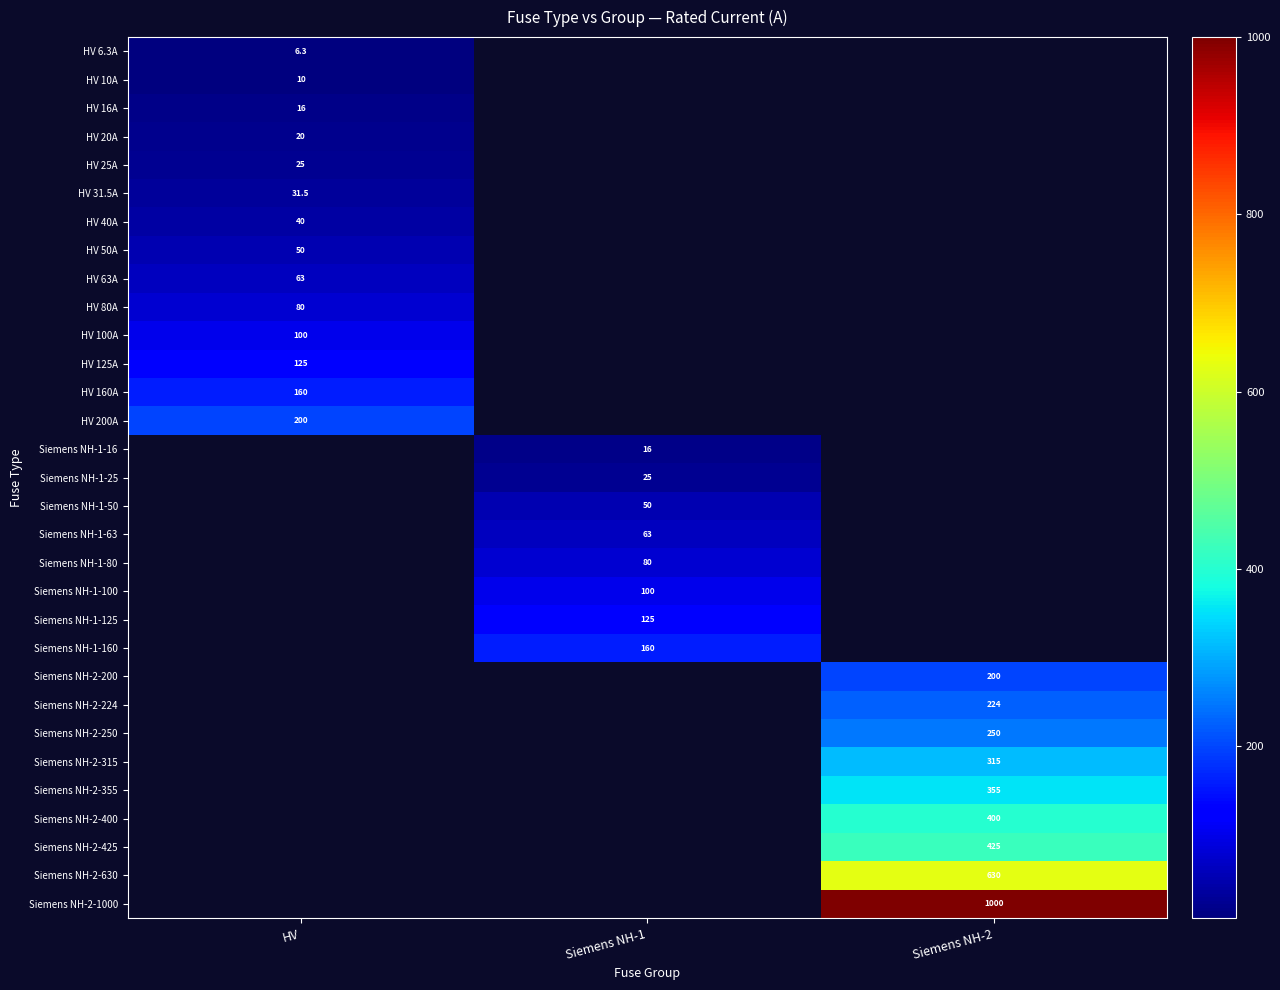

How many data points does each series have?

3